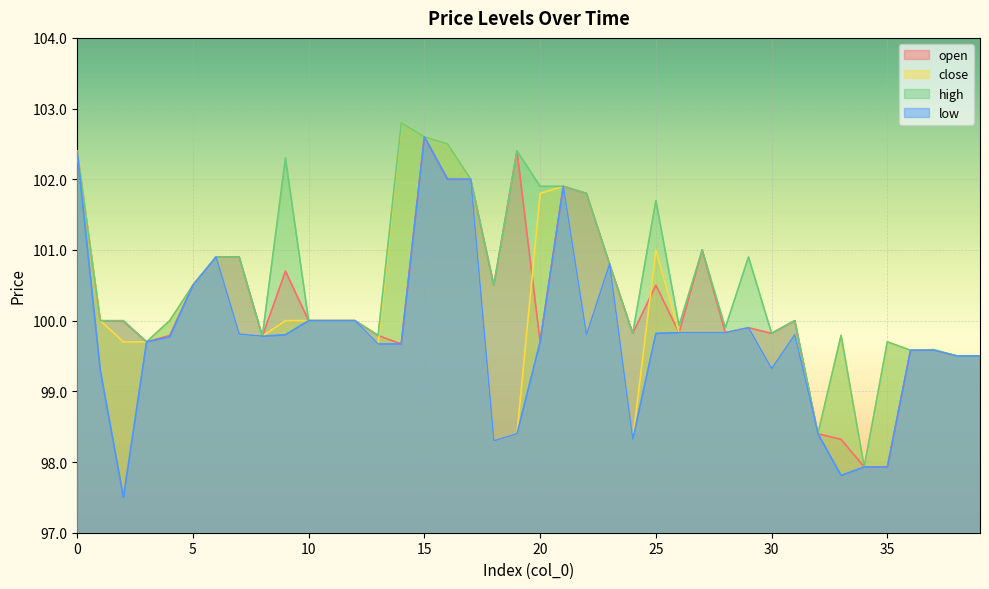

What is the minimum value for low?

97.5